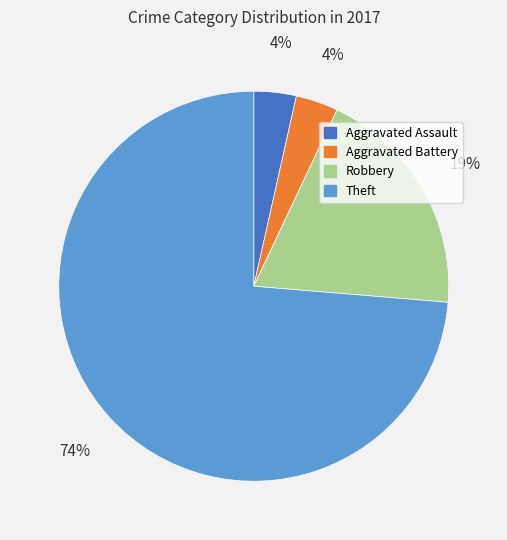

To the nearest percent, what is the average slice percentage?

25%